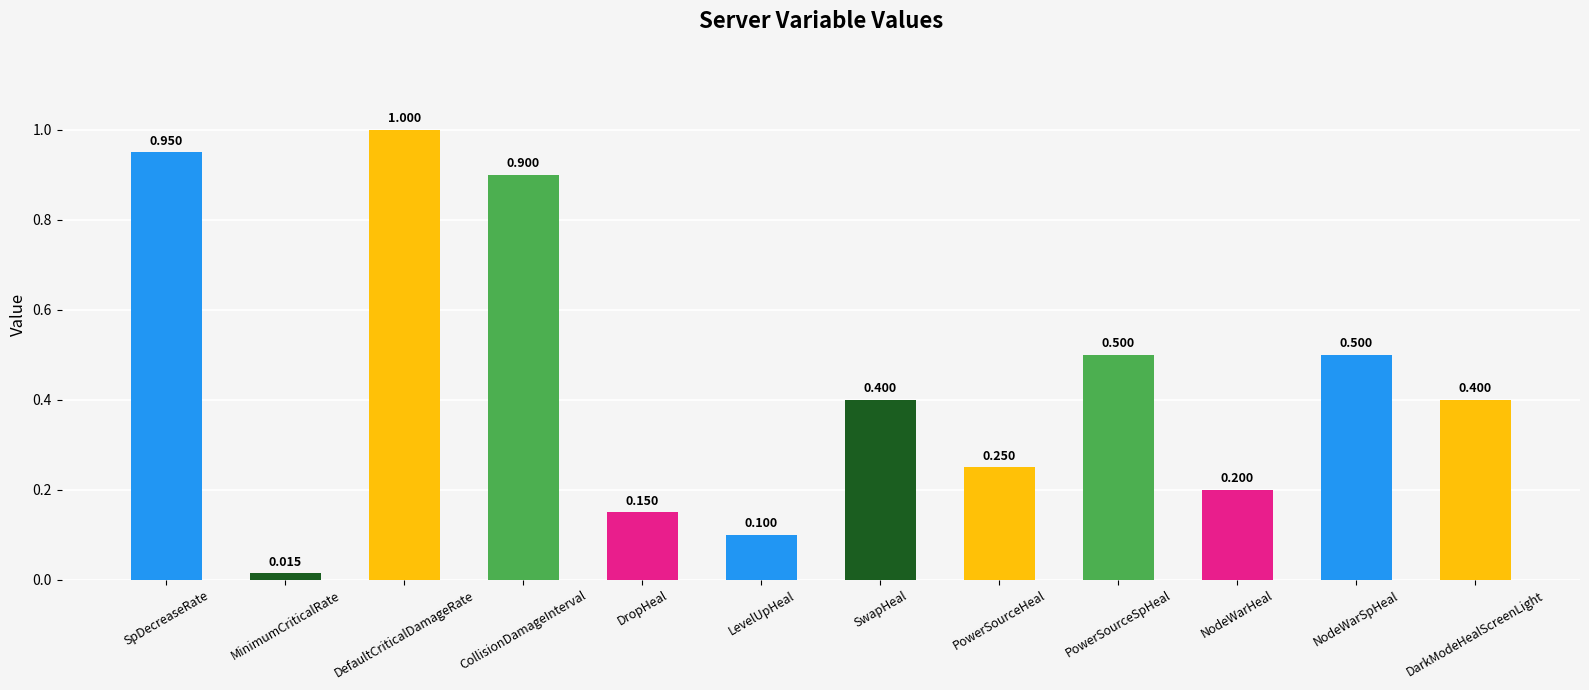

Read the value at CollisionDamageInterval.

0.9